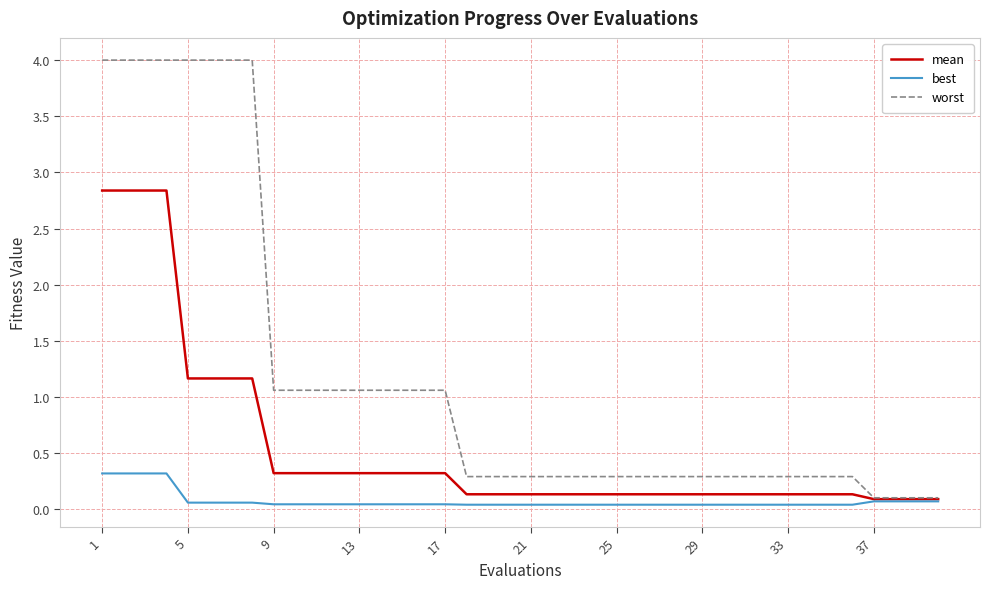

What is the greatest value displayed?

4.0